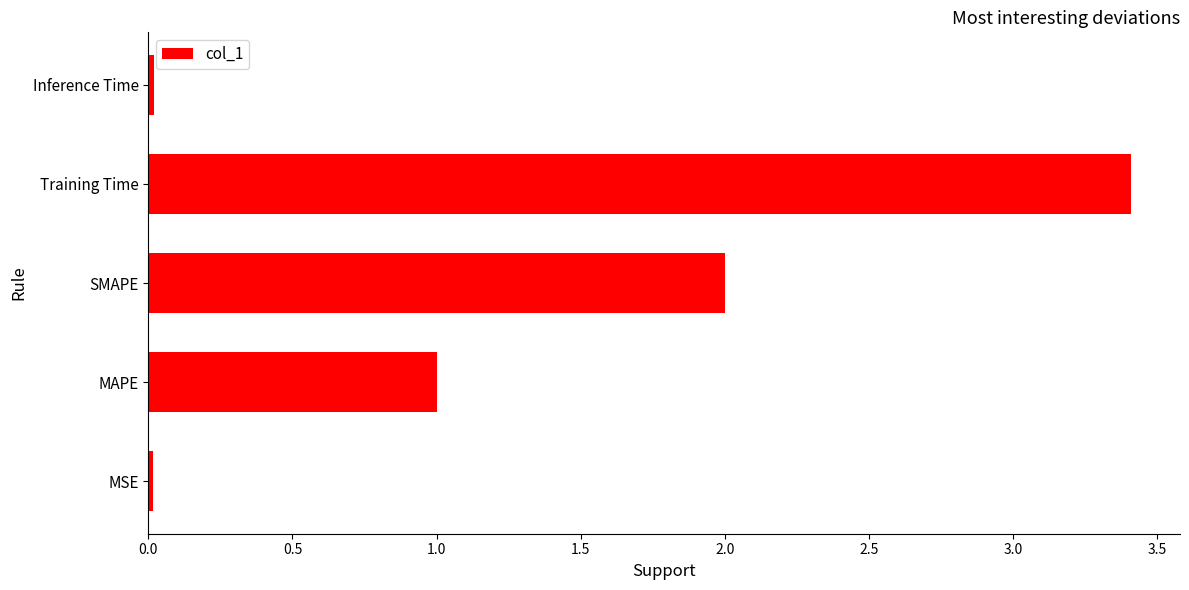

Is it true that the value at SMAPE is 1.0?

False